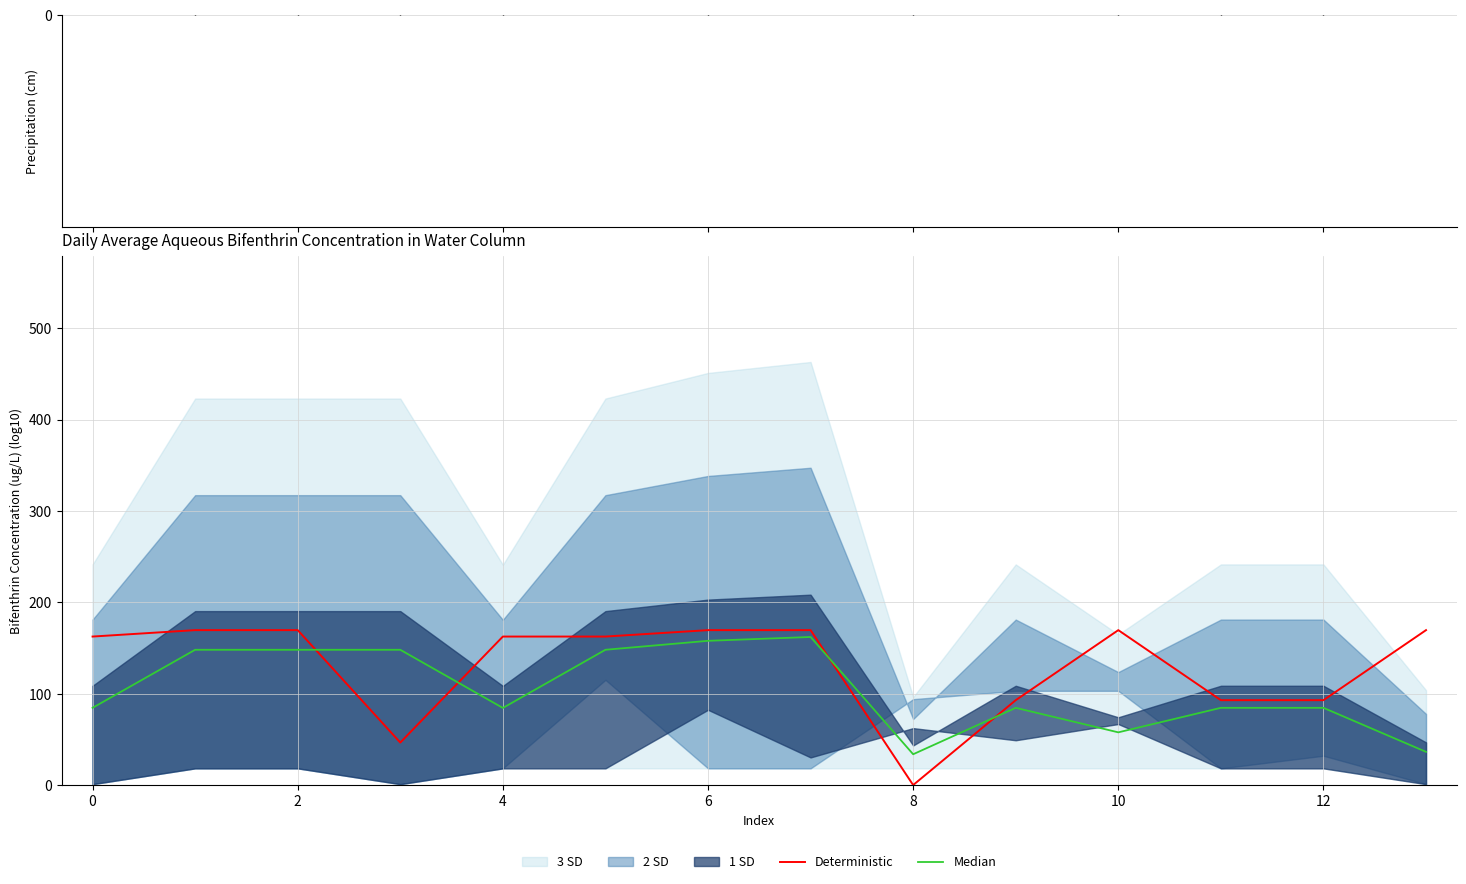

After their last crossing, which series has the higher values: Median or Deterministic?

Deterministic